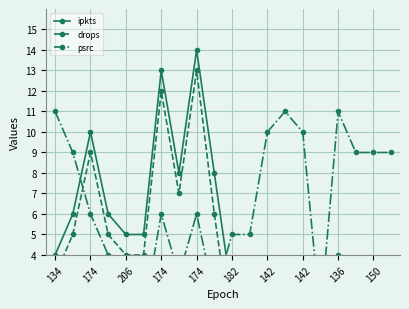

Where is ipkts nearest to the value 7?

174